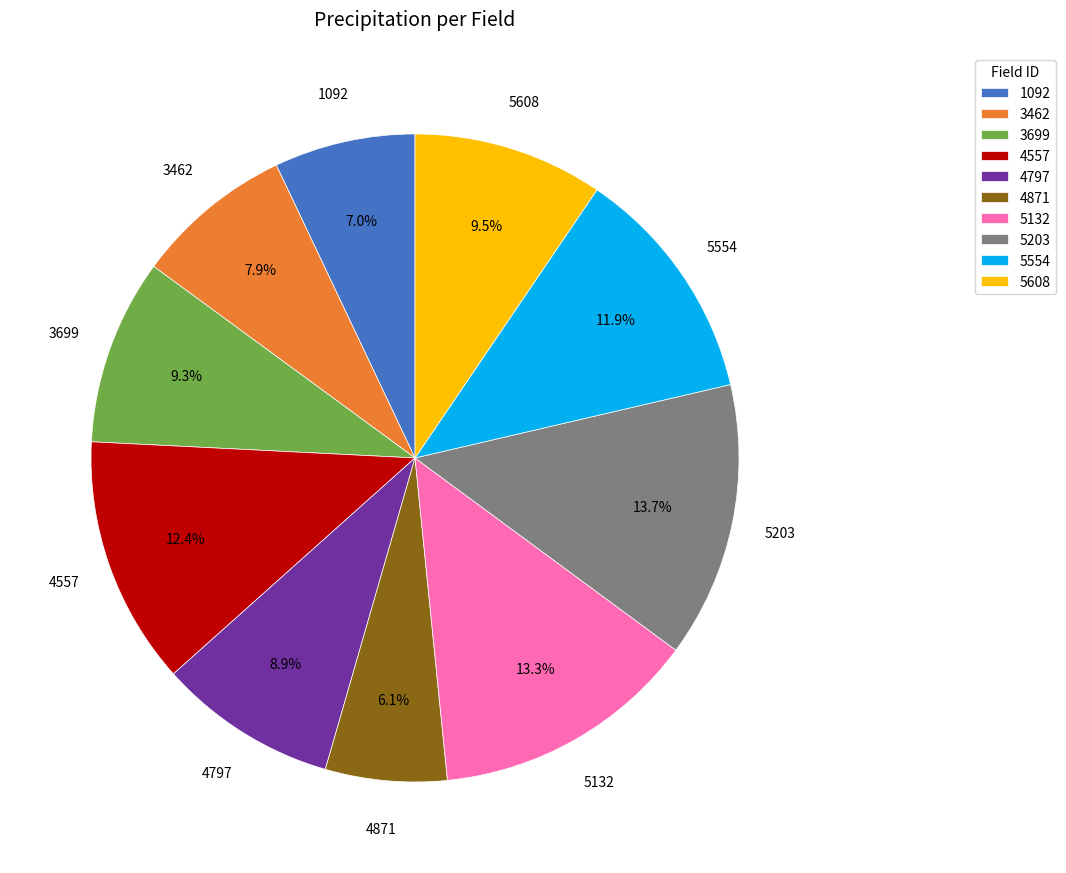

Which slice is the smallest?

4871